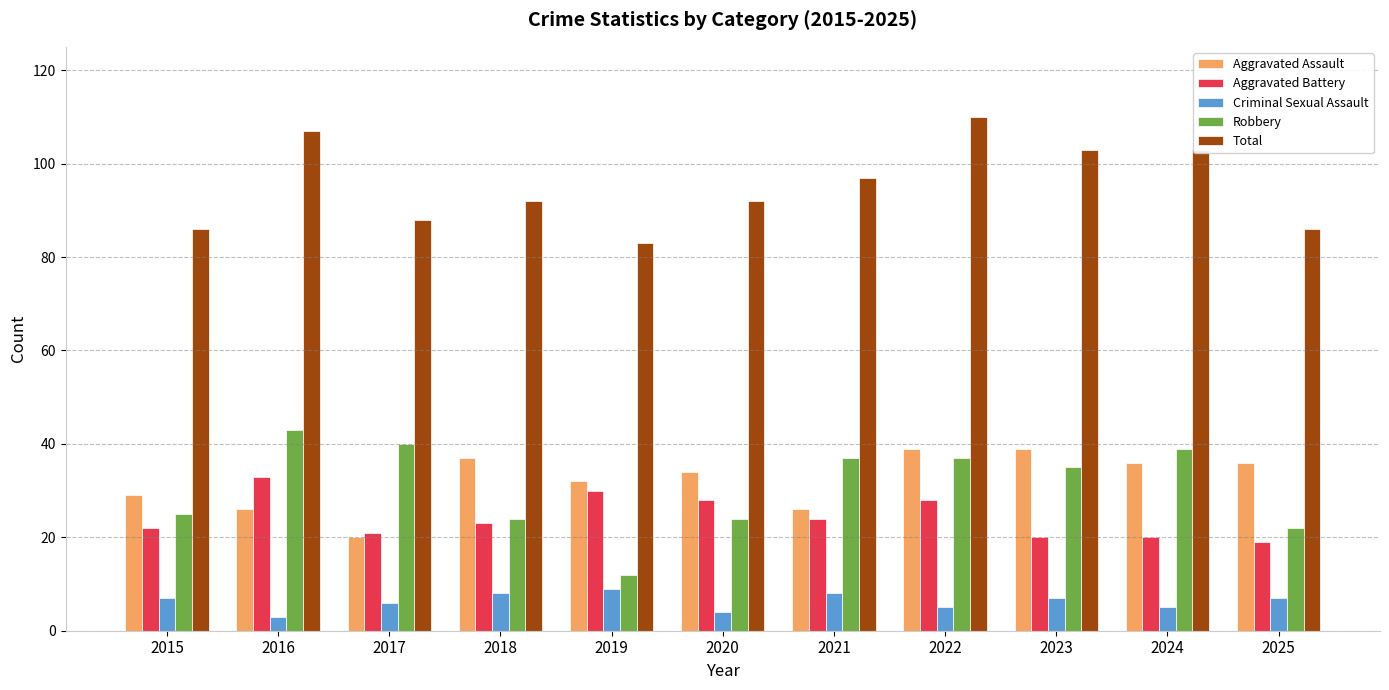

Rank the series at 2016 from lowest to highest value.

Criminal Sexual Assault, Aggravated Assault, Aggravated Battery, Robbery, Total